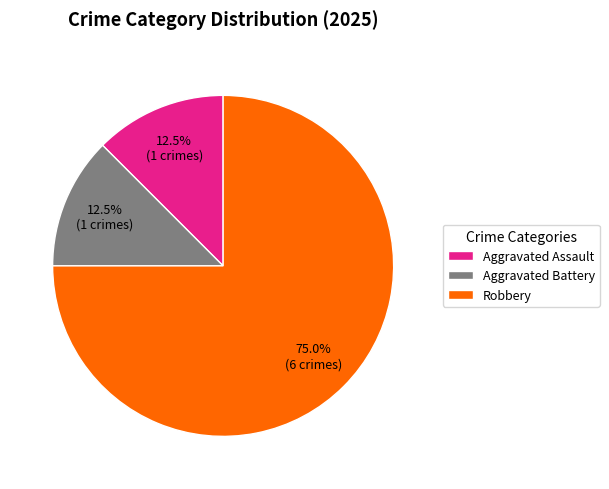

Which category has the biggest portion of the pie?

Robbery